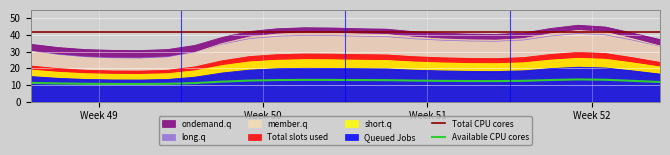

The long.q series shows 44.0 at 2. True or false?

False